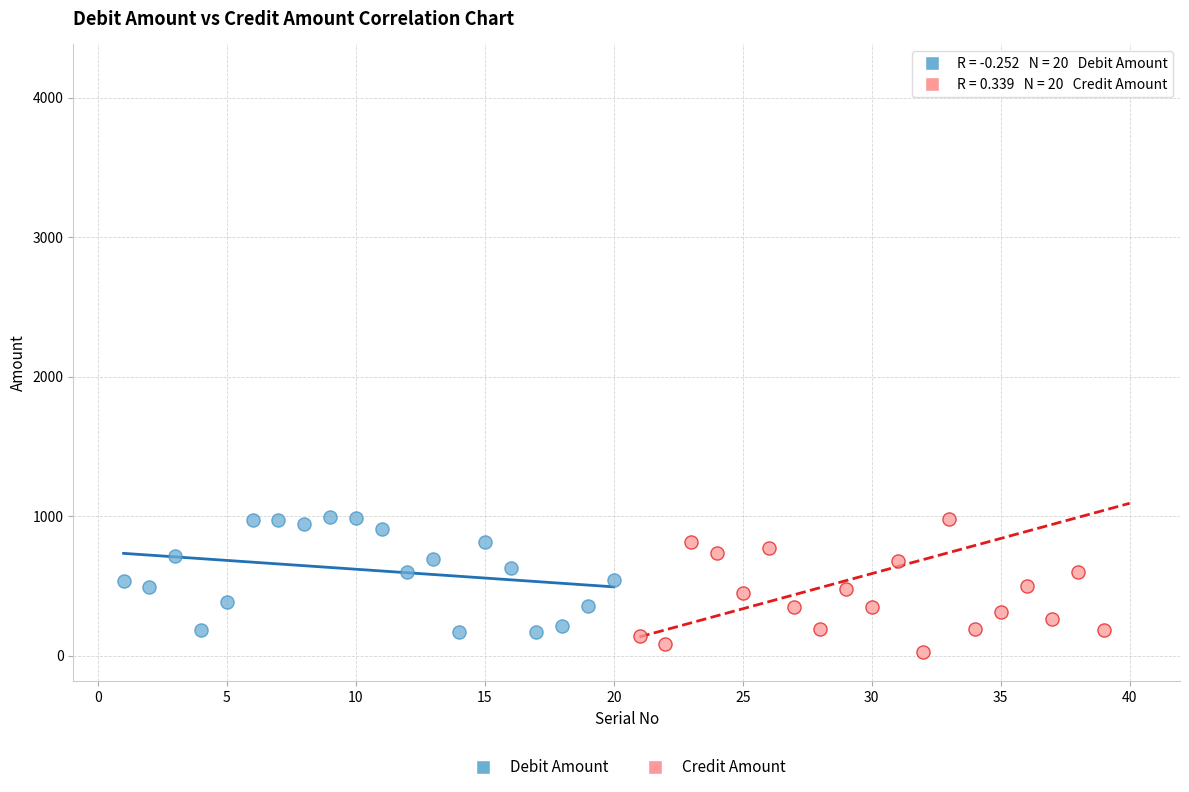

Which series reaches the maximum Y coordinate?

Credit Amount